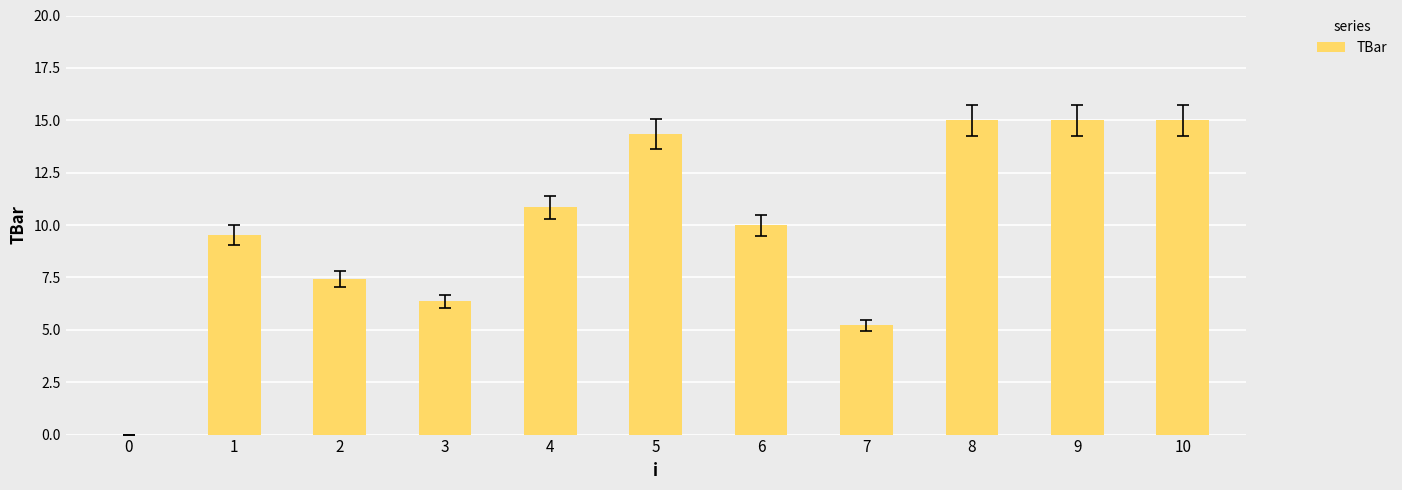

Is it true that the value at 8 is 3.2?

False